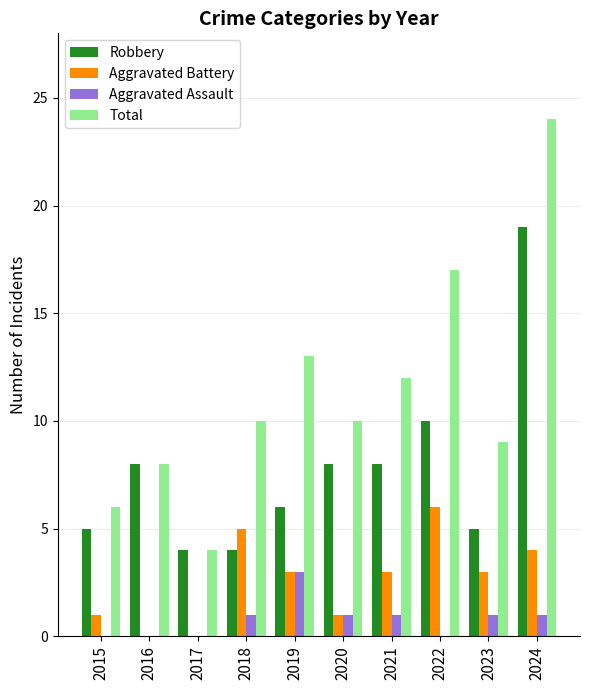

Which series has the largest range (max minus min)?

Total